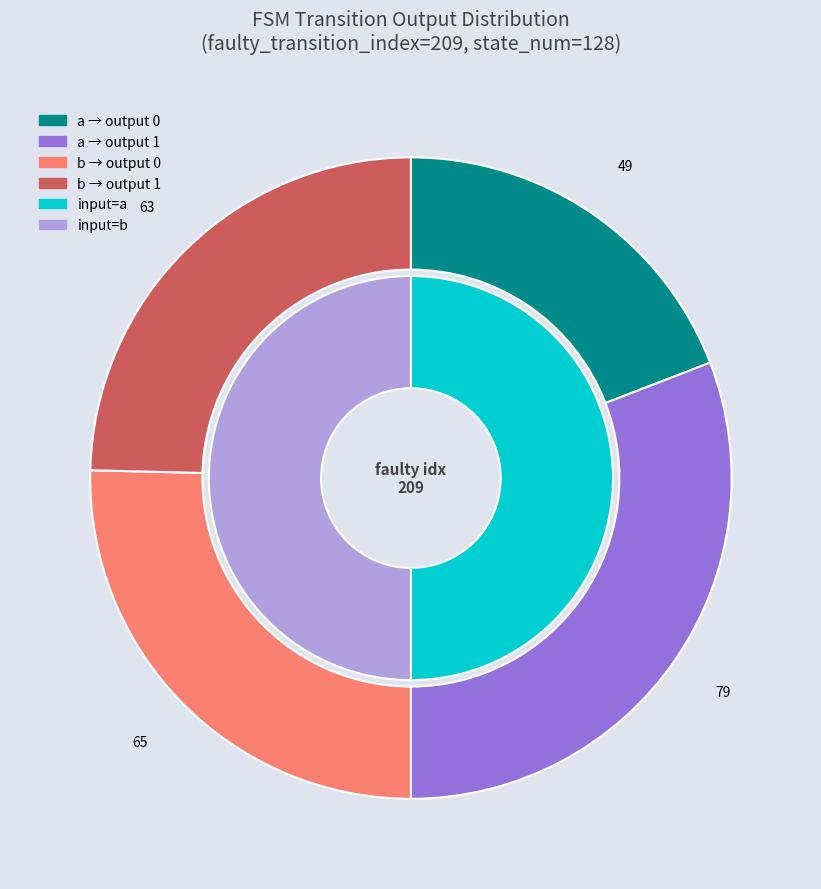

Count the number of slices in the pie.

4